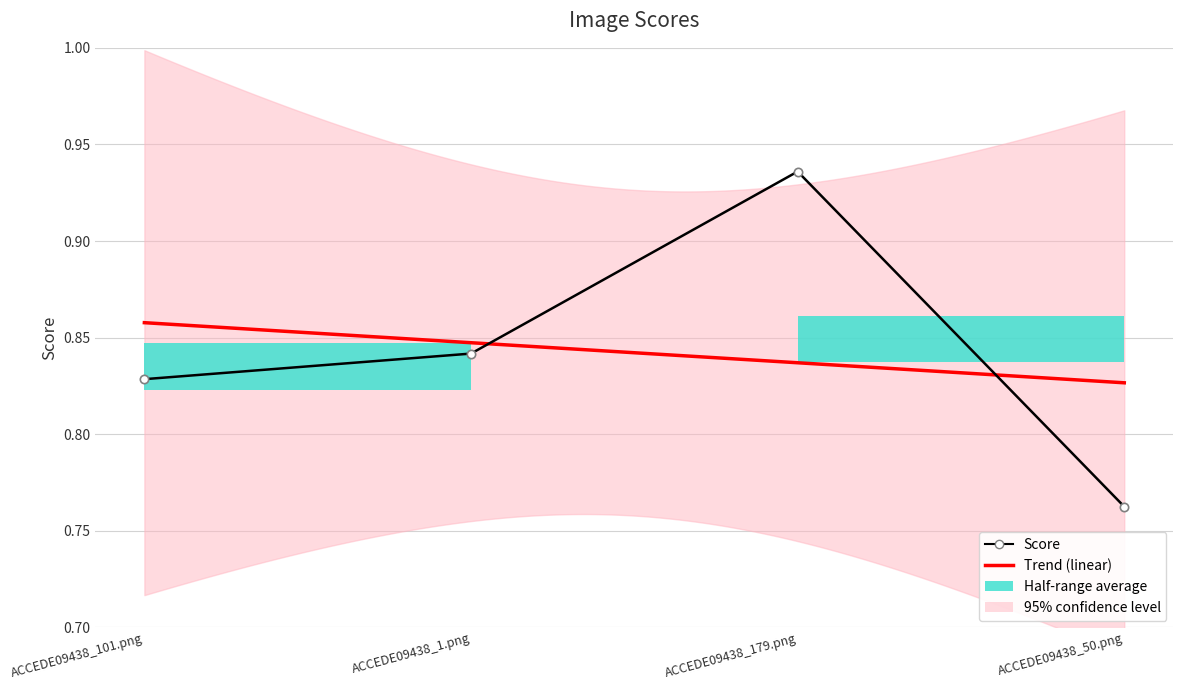

Reading right to left, what are all the values shown in this chart?

0.8	0.9	0.8	0.8